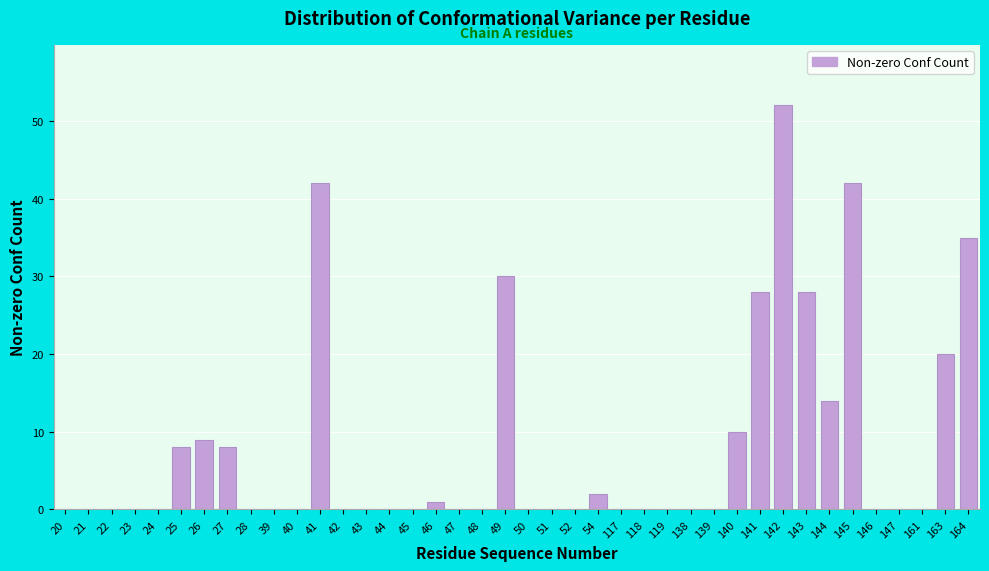

What is the sum of all values?

329